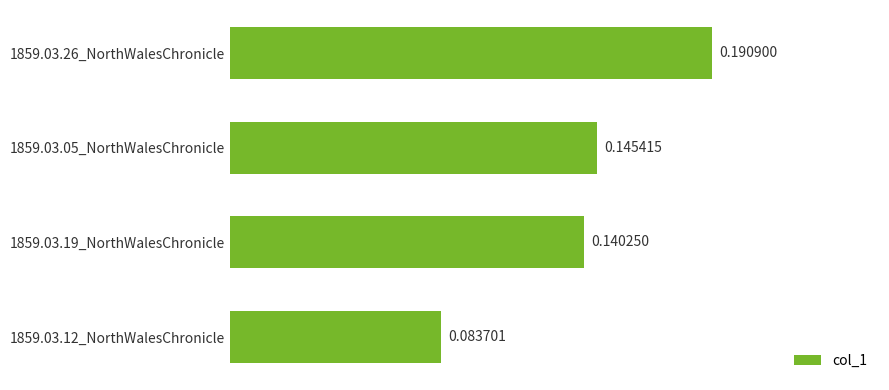

Between 1859.03.26_NorthWalesChronicle and 1859.03.05_NorthWalesChronicle, which is larger?

1859.03.26_NorthWalesChronicle